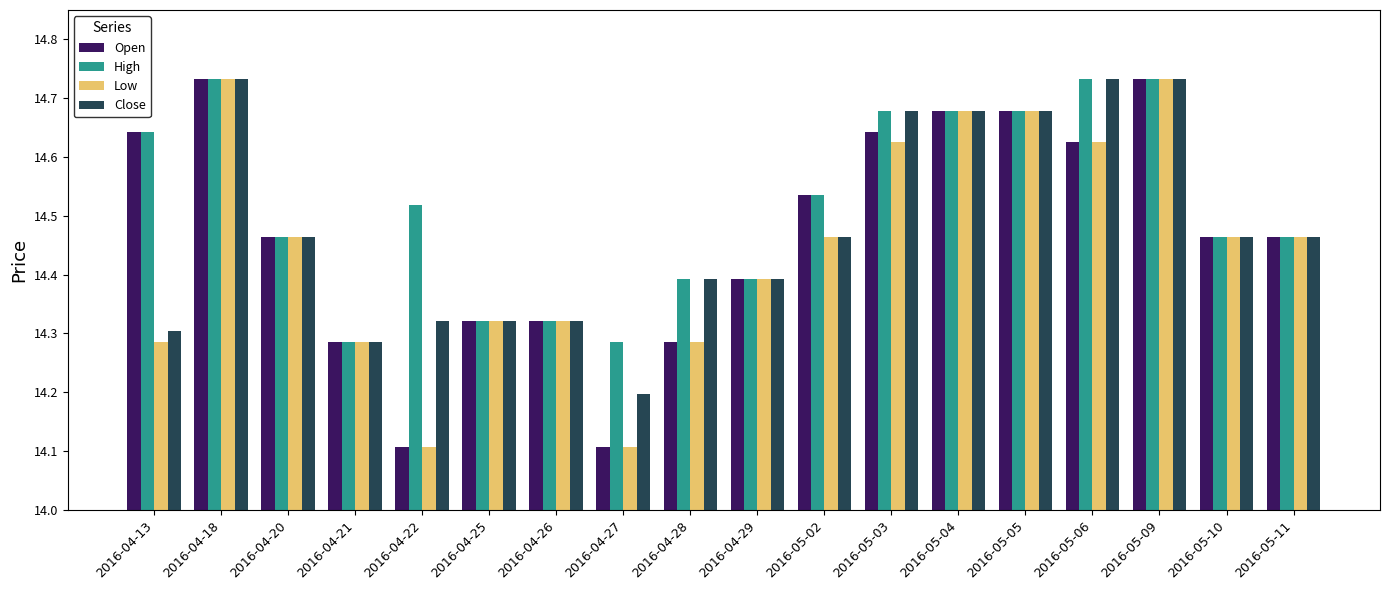

True or false: Close has a value of 21.3 at 2016-04-13.

False